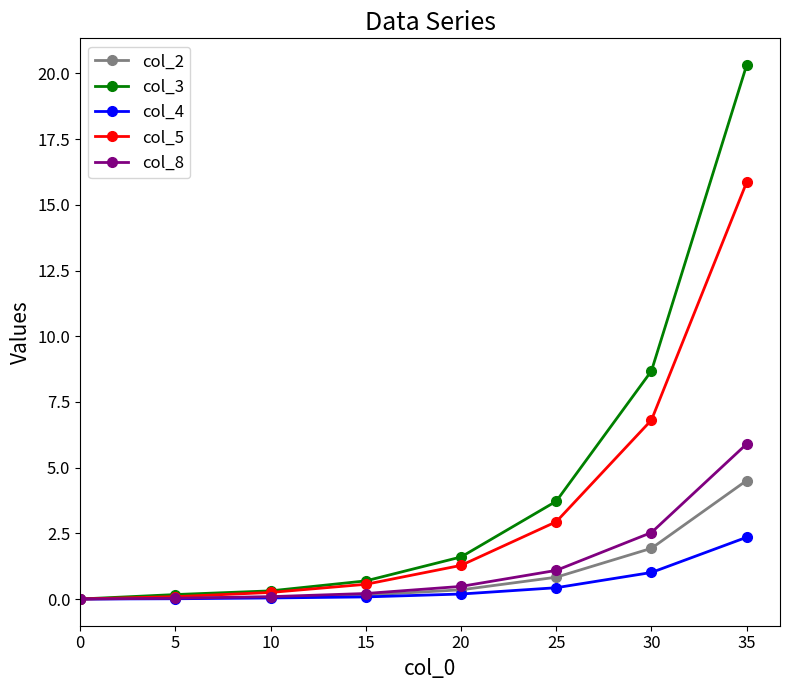

What is the difference between the highest and lowest values at 5?

0.2